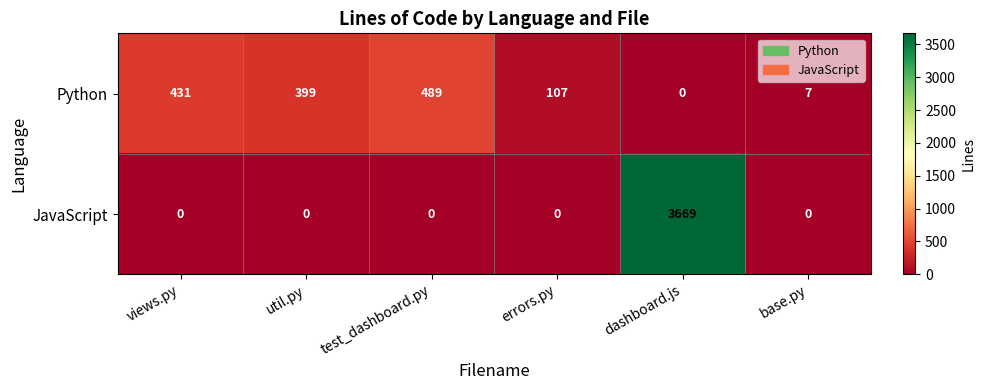

At how many categories does at least one series exceed 1685?

1